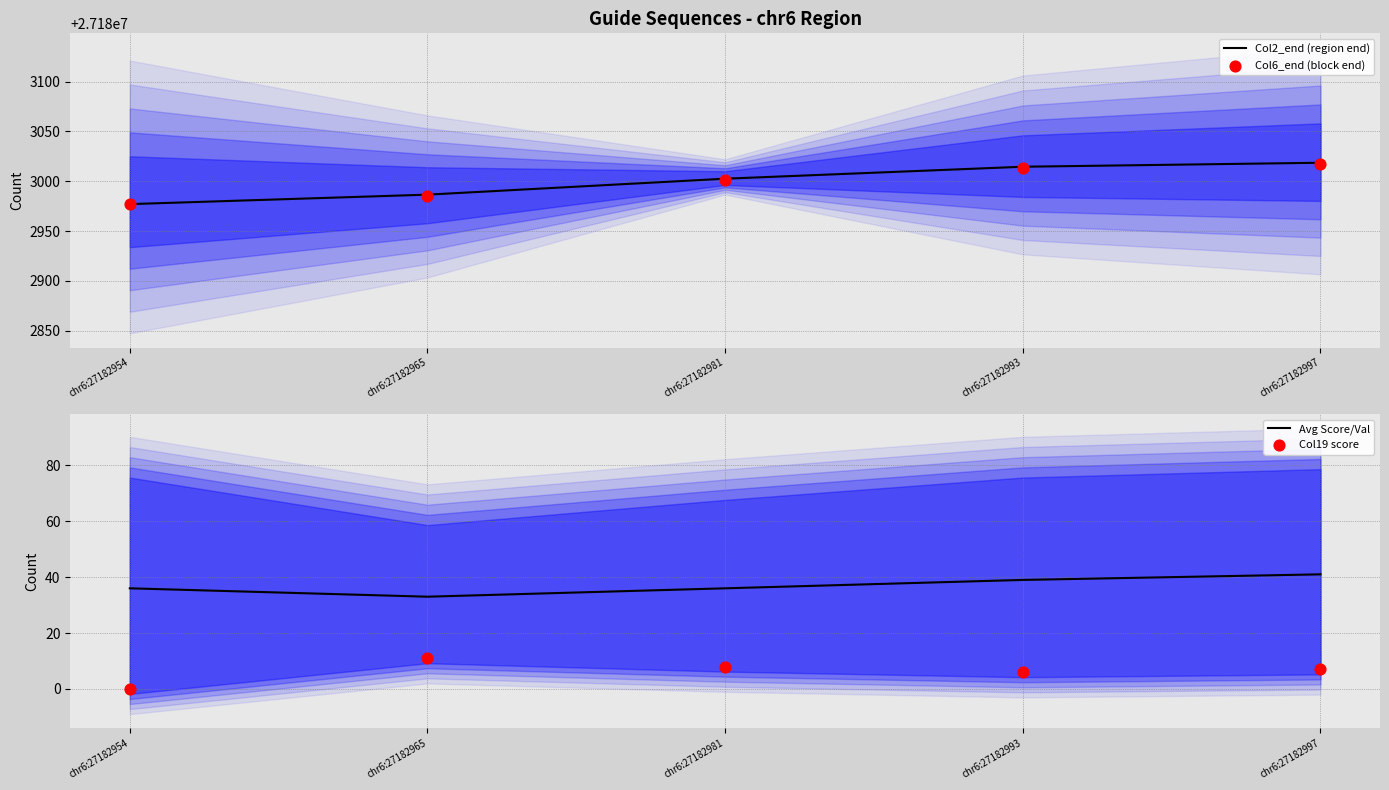

At how many categories does at least one series exceed 8311168?

5